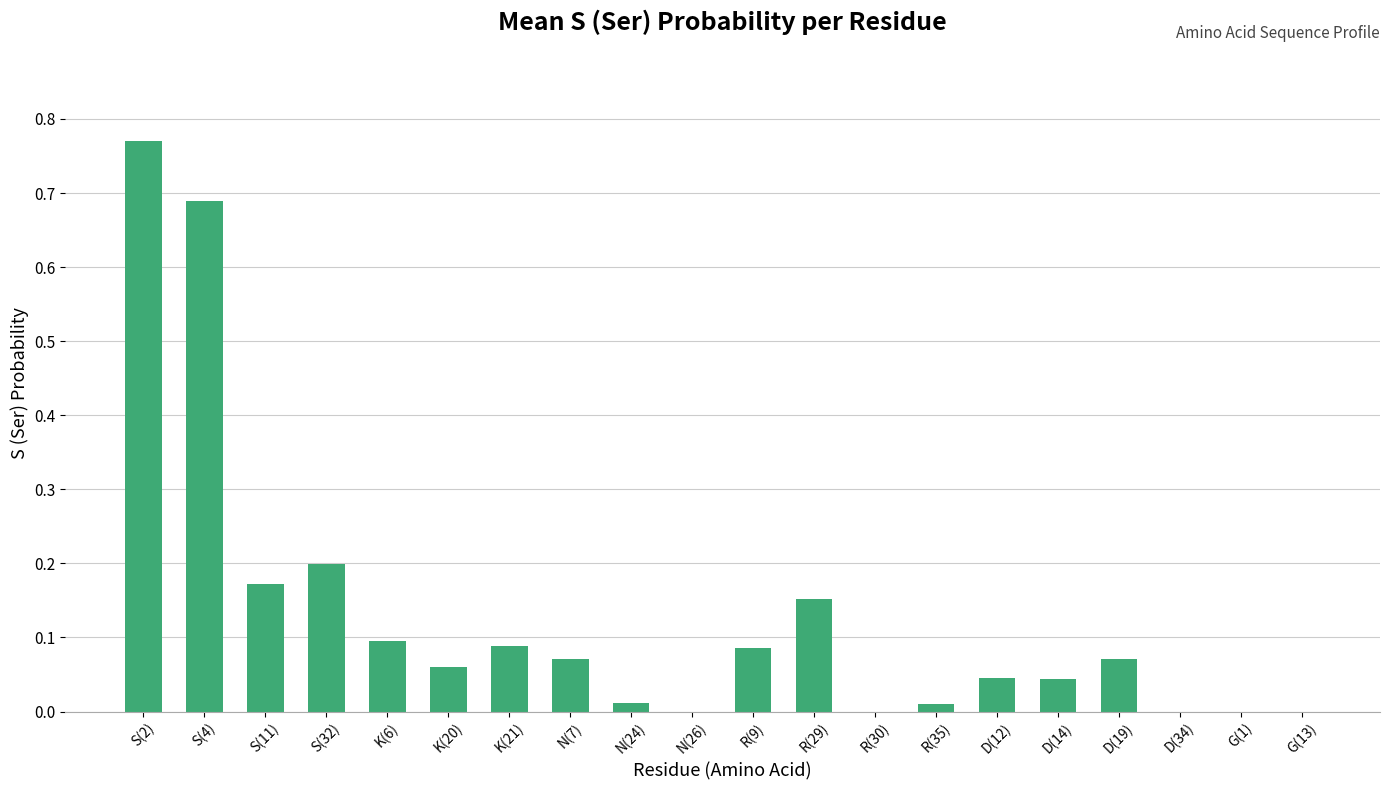

The value at K(6) is 0.1. True or false?

True